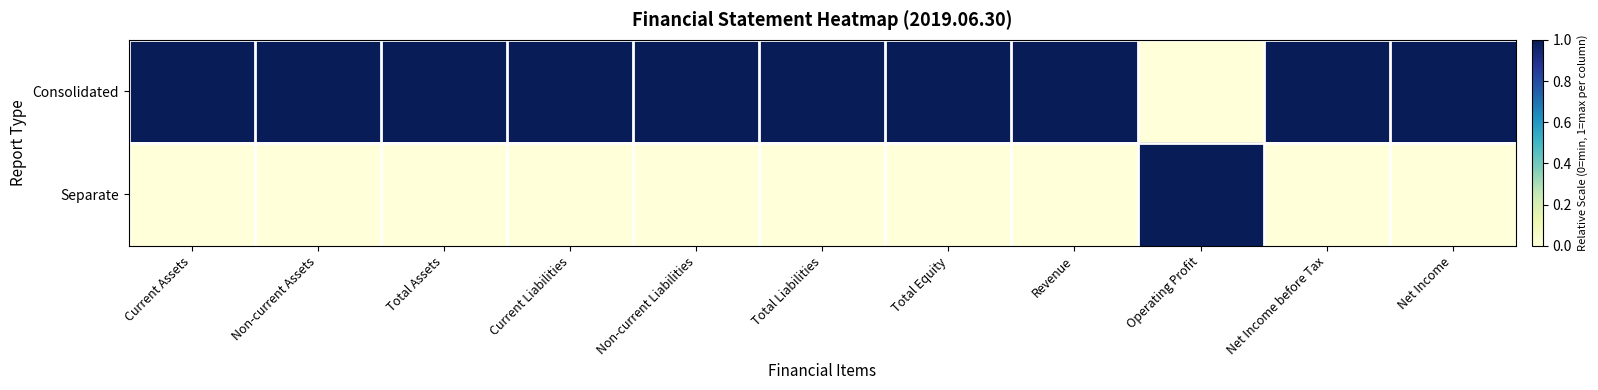

Which series has the largest range (max minus min)?

Consolidated